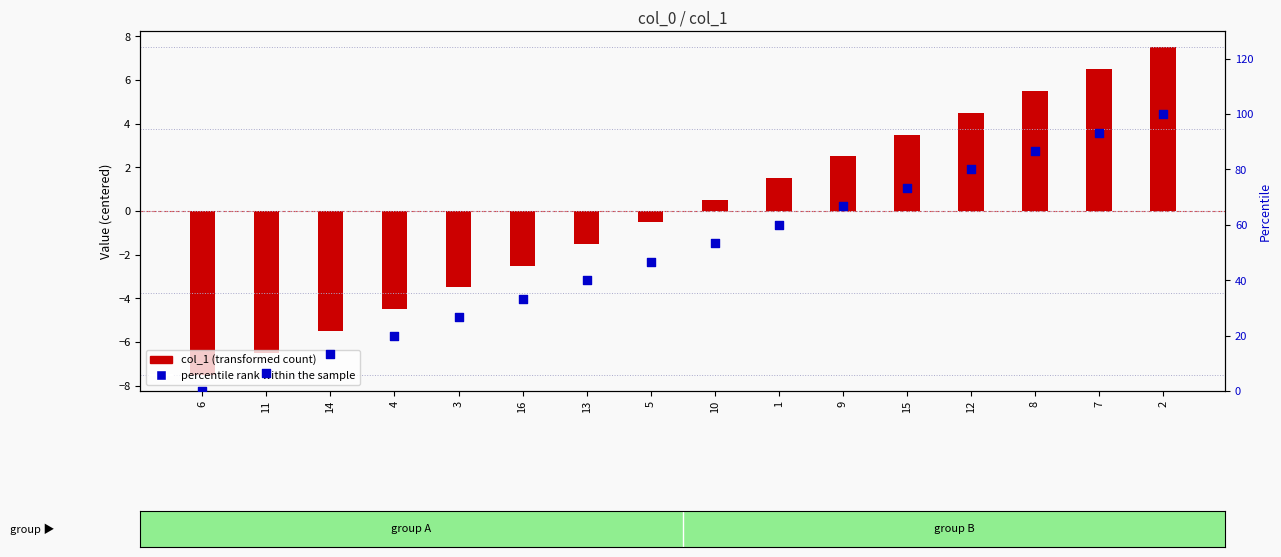

Which series contains the highest Y value?

percentile rank within the sample